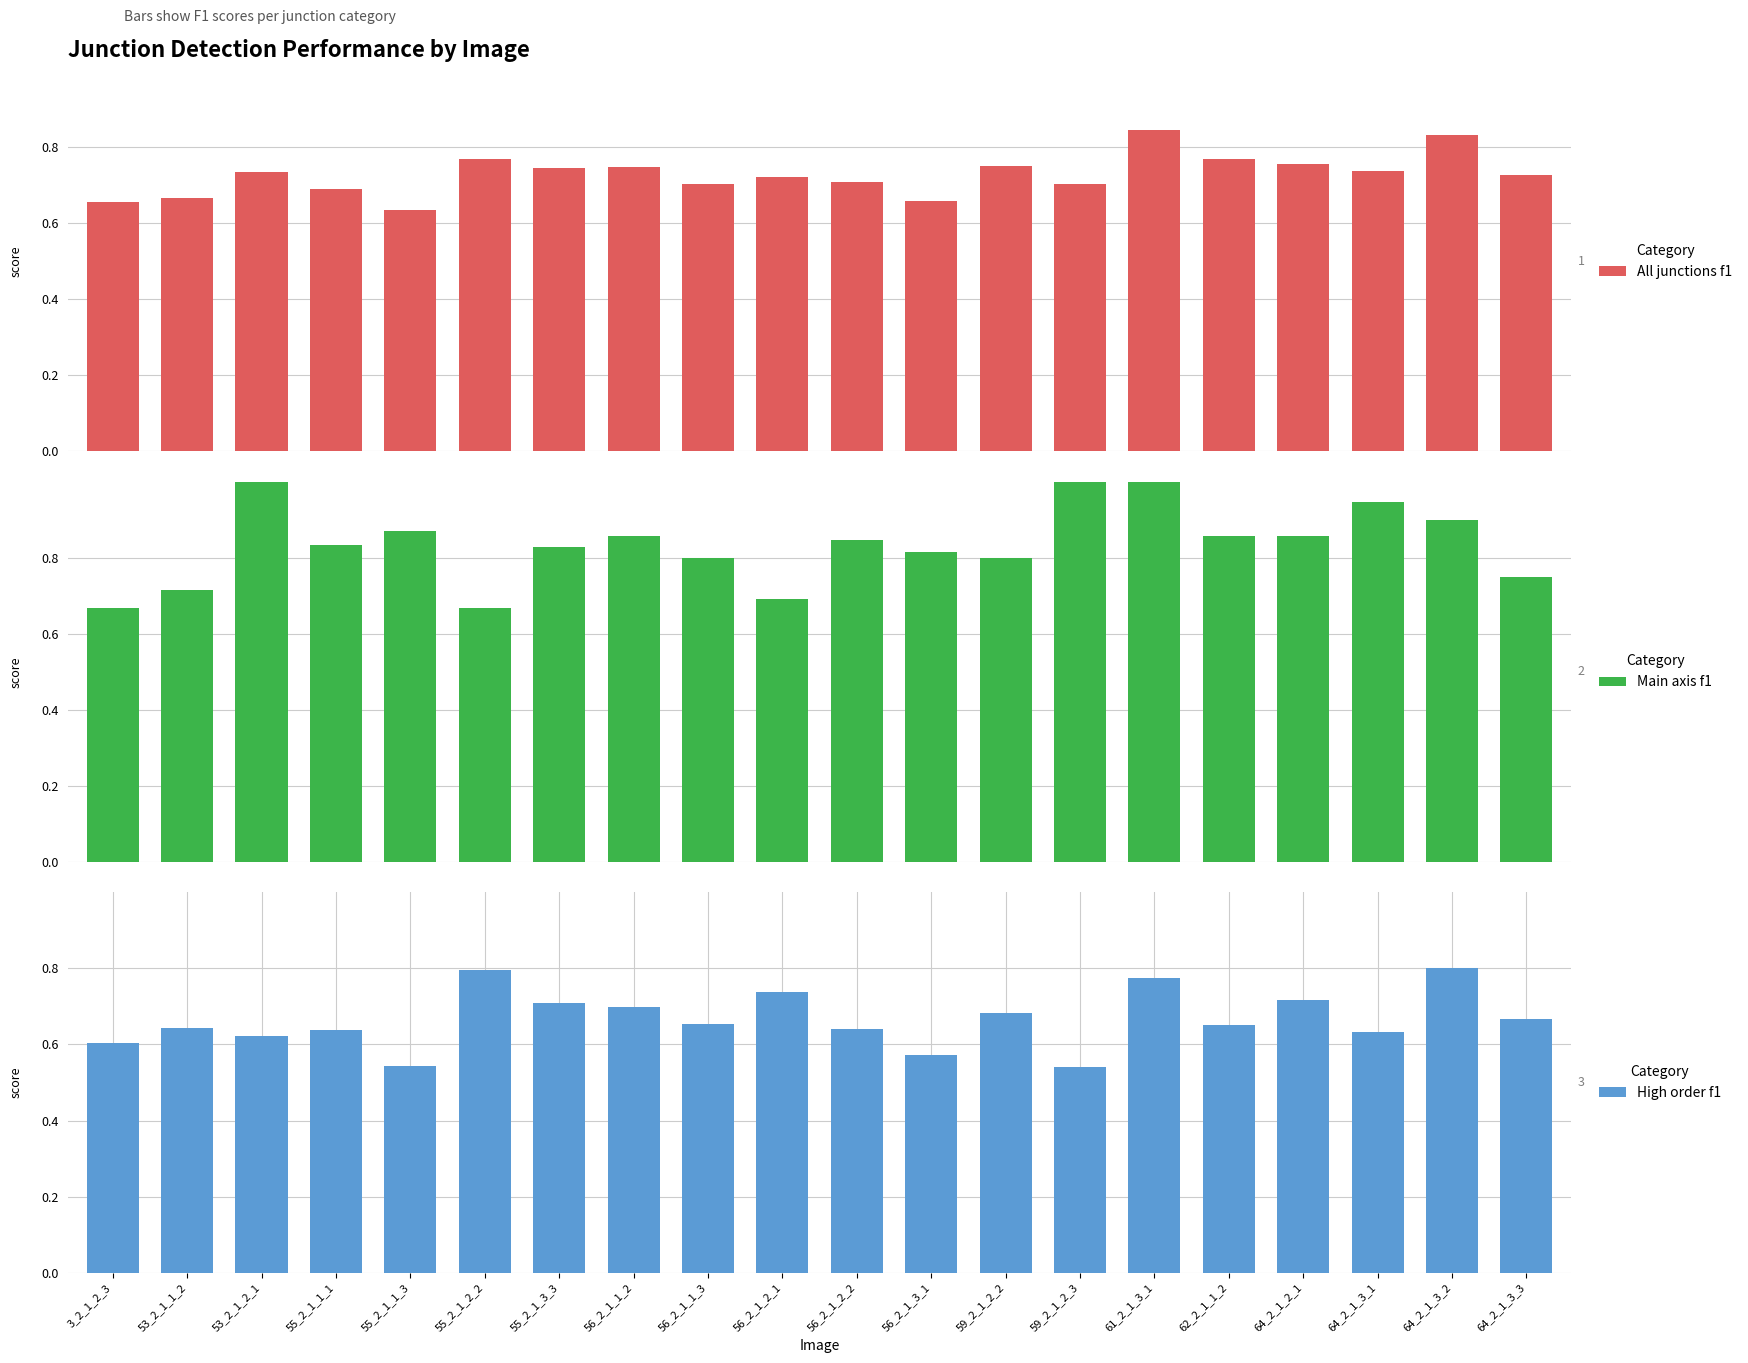

Reading left to right, transcribe all the data shown in this chart.

All junctions f1: 3_2_1_2_3=0.7	53_2_1_1_2=0.7	53_2_1_2_1=0.7	55_2_1_1_1=0.7	55_2_1_1_3=0.6	55_2_1_2_2=0.8	55_2_1_3_3=0.7	56_2_1_1_2=0.7	56_2_1_1_3=0.7	56_2_1_2_1=0.7	56_2_1_2_2=0.7	56_2_1_3_1=0.7	59_2_1_2_2=0.8	59_2_1_2_3=0.7	61_2_1_3_1=0.8	62_2_1_1_2=0.8	64_2_1_2_1=0.8	64_2_1_3_1=0.7	64_2_1_3_2=0.8	64_2_1_3_3=0.7
Main axis f1: 3_2_1_2_3=0.7	53_2_1_1_2=0.7	53_2_1_2_1=1.0	55_2_1_1_1=0.8	55_2_1_1_3=0.9	55_2_1_2_2=0.7	55_2_1_3_3=0.8	56_2_1_1_2=0.9	56_2_1_1_3=0.8	56_2_1_2_1=0.7	56_2_1_2_2=0.8	56_2_1_3_1=0.8	59_2_1_2_2=0.8	59_2_1_2_3=1.0	61_2_1_3_1=1.0	62_2_1_1_2=0.9	64_2_1_2_1=0.9	64_2_1_3_1=0.9	64_2_1_3_2=0.9	64_2_1_3_3=0.8
High order f1: 3_2_1_2_3=0.6	53_2_1_1_2=0.6	53_2_1_2_1=0.6	55_2_1_1_1=0.6	55_2_1_1_3=0.5	55_2_1_2_2=0.8	55_2_1_3_3=0.7	56_2_1_1_2=0.7	56_2_1_1_3=0.7	56_2_1_2_1=0.7	56_2_1_2_2=0.6	56_2_1_3_1=0.6	59_2_1_2_2=0.7	59_2_1_2_3=0.5	61_2_1_3_1=0.8	62_2_1_1_2=0.7	64_2_1_2_1=0.7	64_2_1_3_1=0.6	64_2_1_3_2=0.8	64_2_1_3_3=0.7